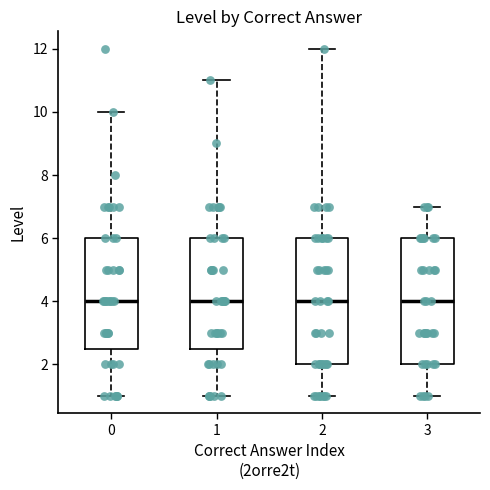

Where does the upper whisker of the box at x = 1 end on the y-axis? The values are not printed on the chart, so give them approximately, as read against the axis.

11.0